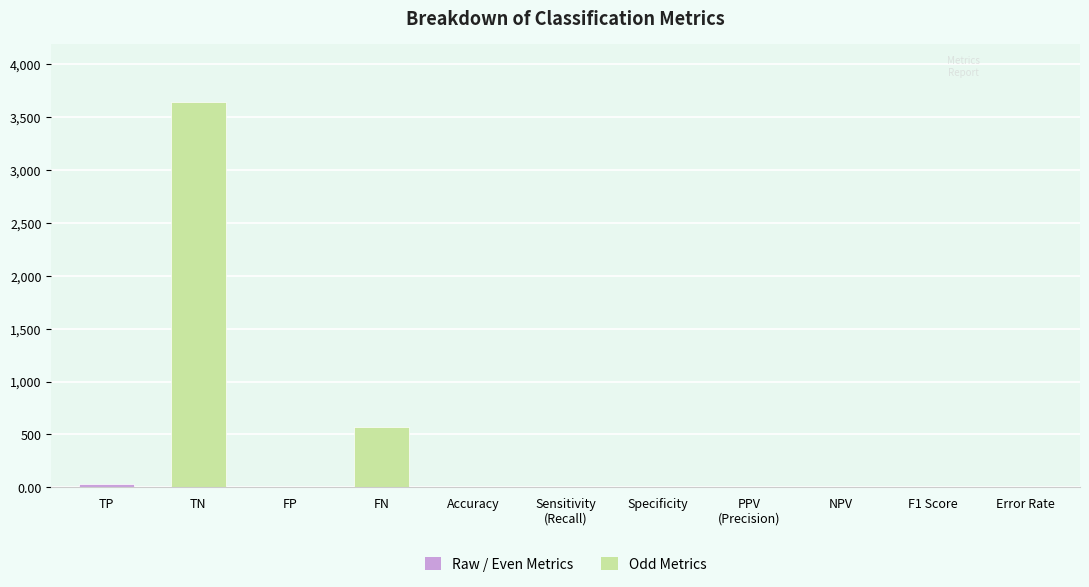

What is the sum of all values?

4253.8